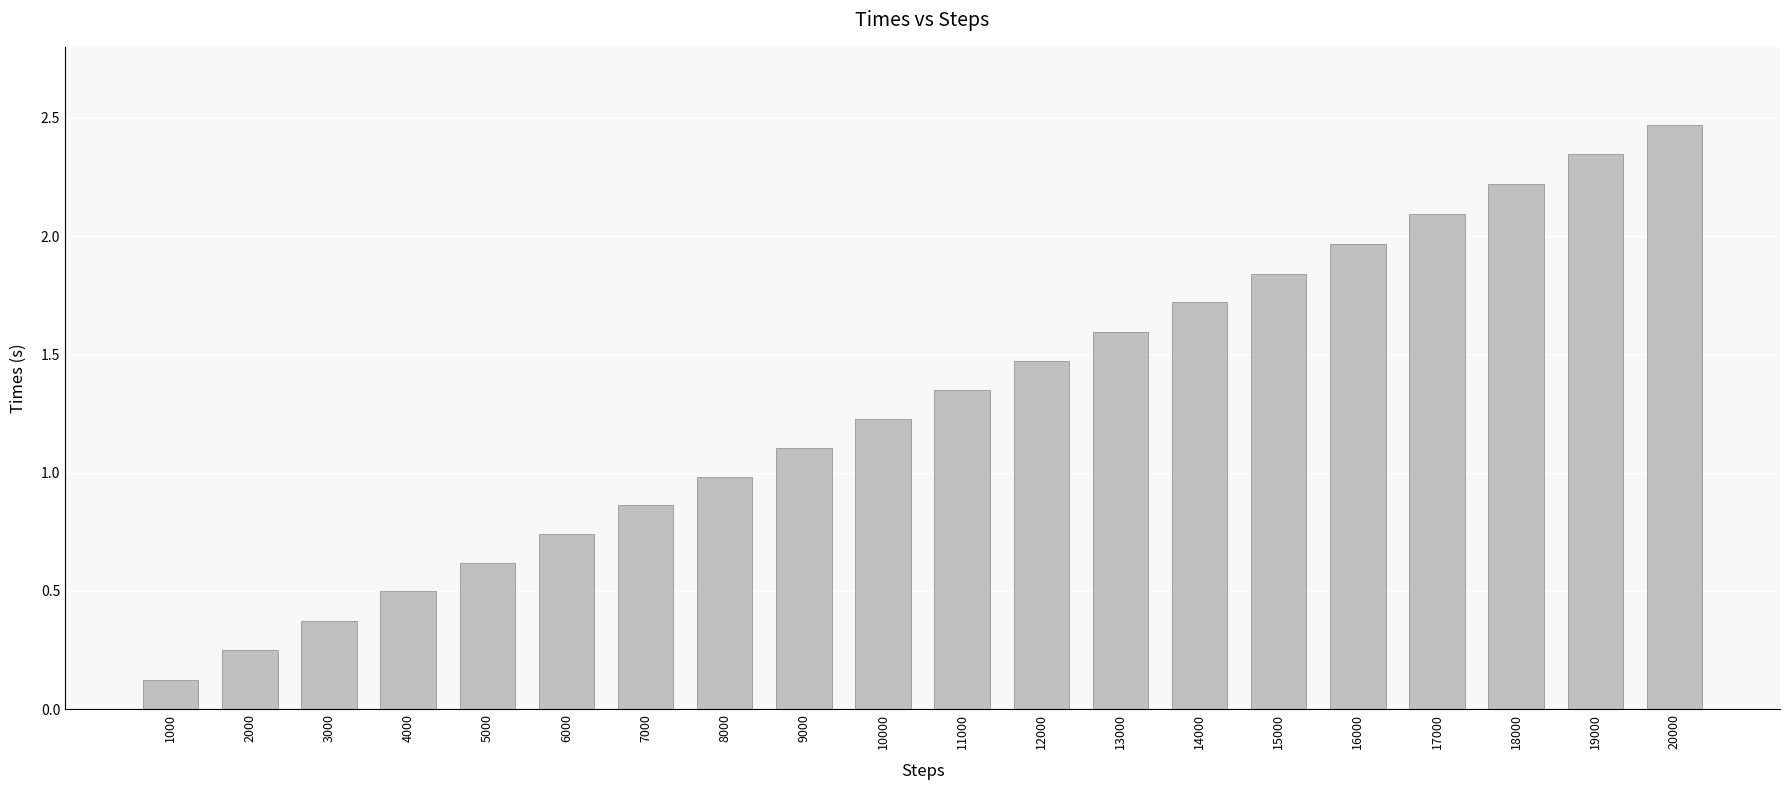

List the labels in order of value, largest first.

20000, 19000, 18000, 17000, 16000, 15000, 14000, 13000, 12000, 11000, 10000, 9000, 8000, 7000, 6000, 5000, 4000, 3000, 2000, 1000